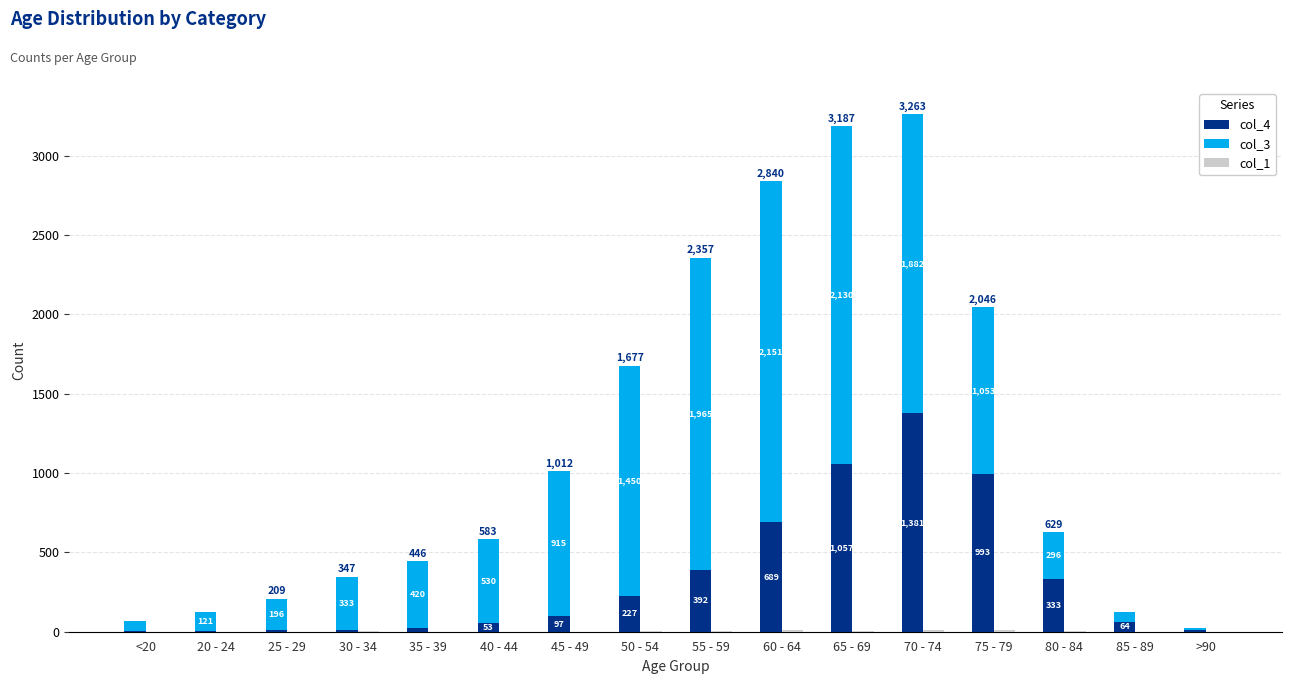

What are all the series names shown in the legend?

col_4, col_3, col_1